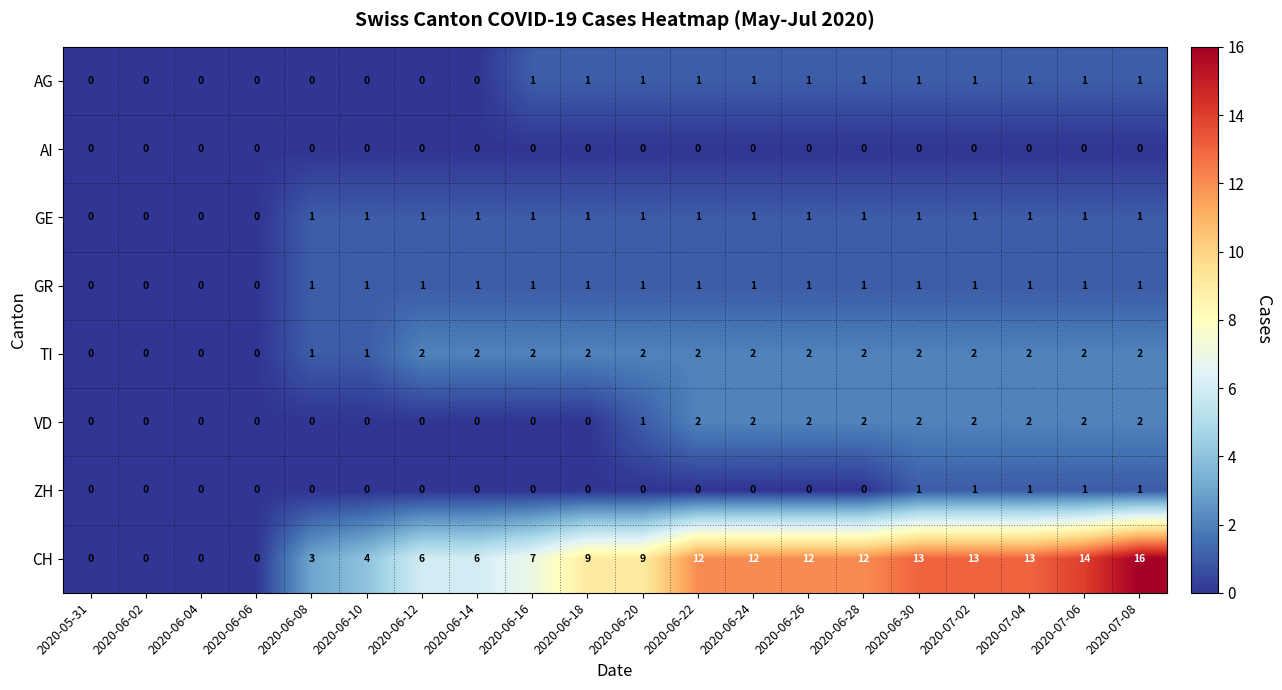

The value of TI at 2020-06-06 is 0. True or false?

True